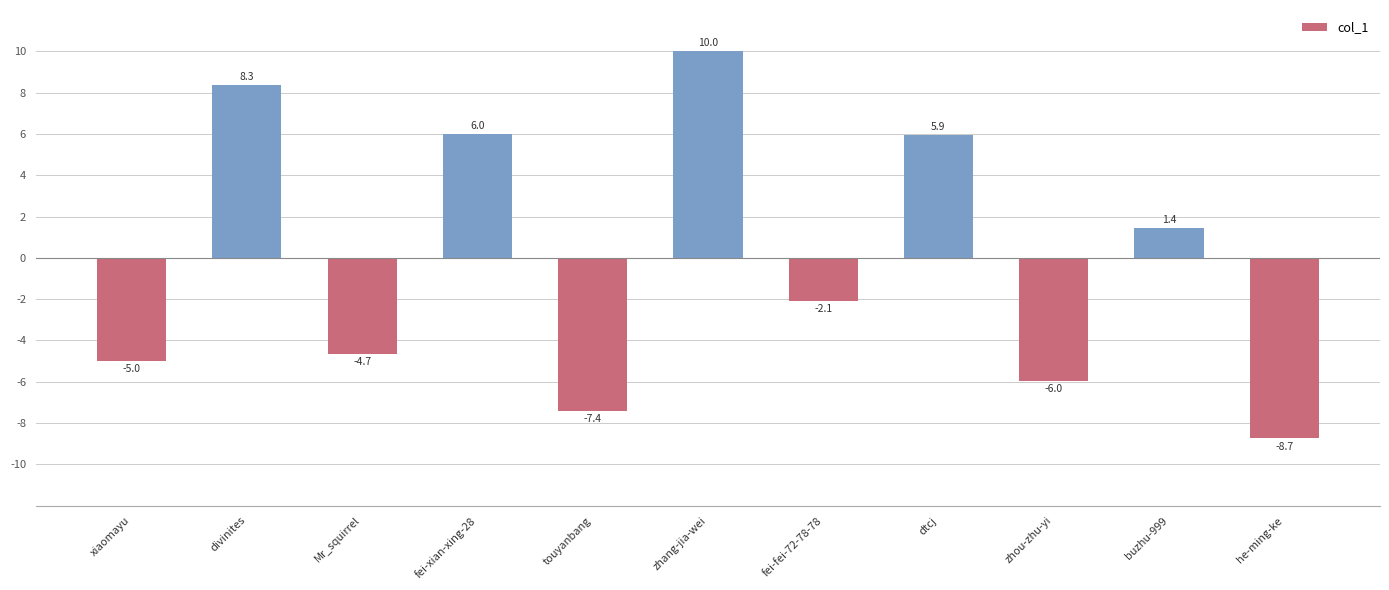

Reading right to left, what are all the values shown in this chart?

-8.7	1.4	-6.0	5.9	-2.1	10.0	-7.4	6.0	-4.7	8.3	-5.0